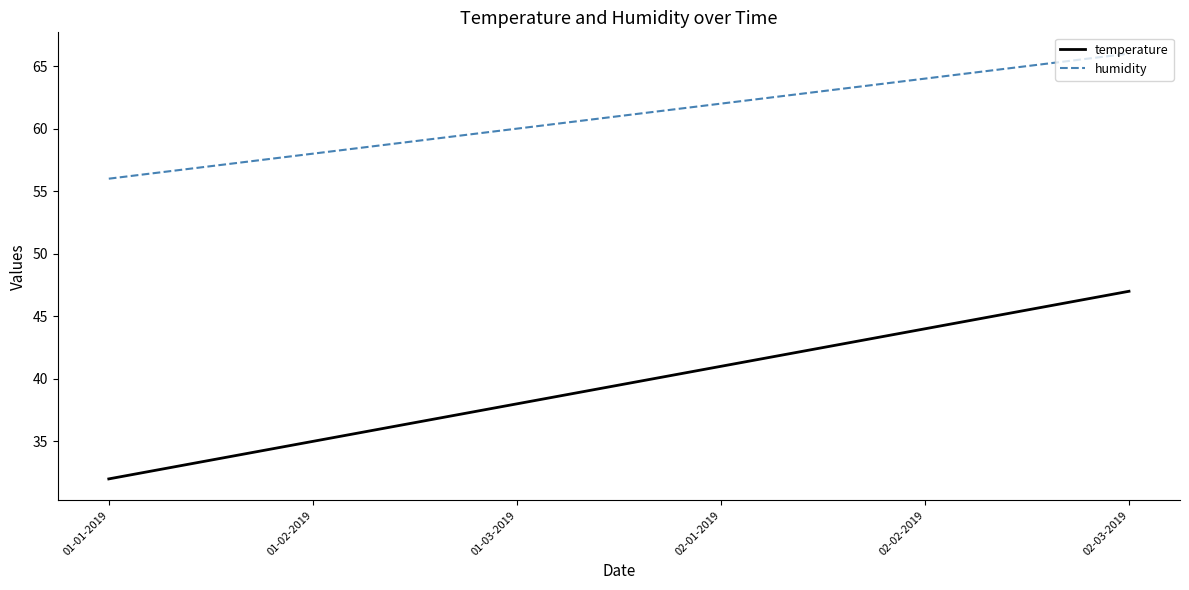

How many categories are shown in the chart?

6